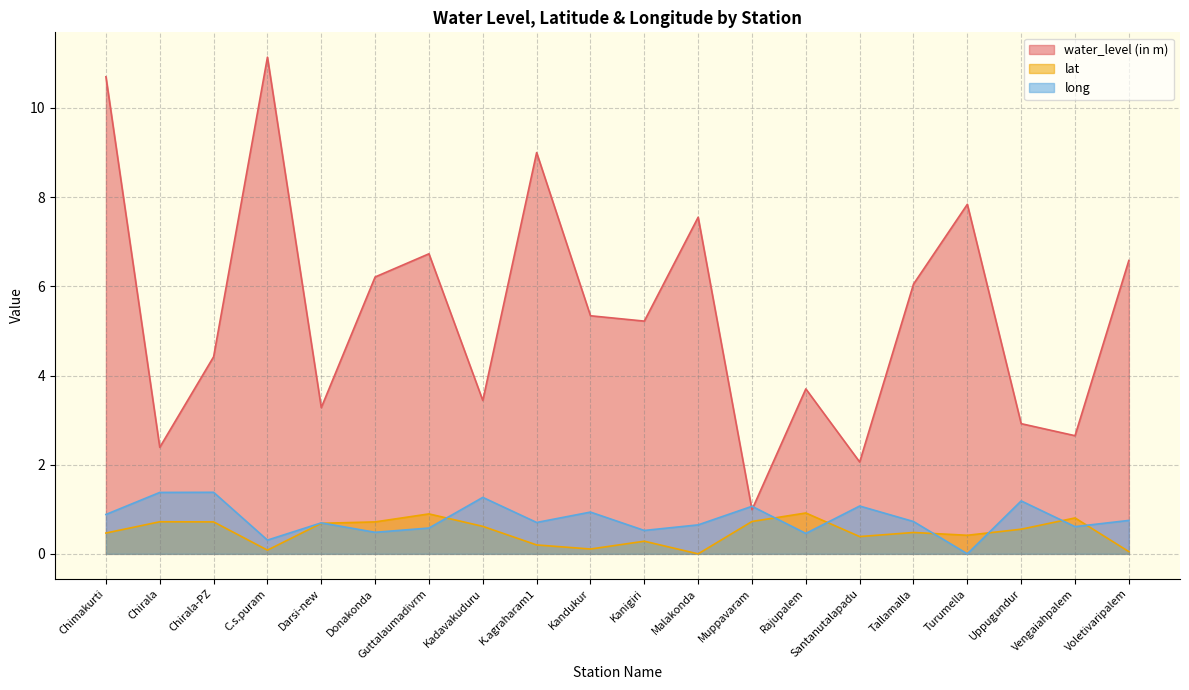

How many distinct data groups are displayed?

3